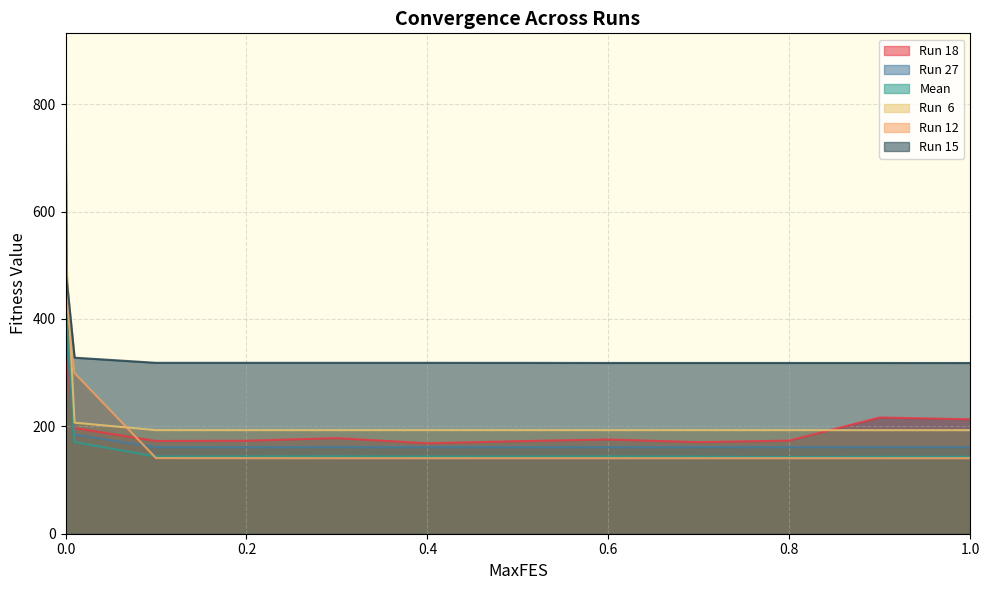

Count the number of data series in this chart.

6